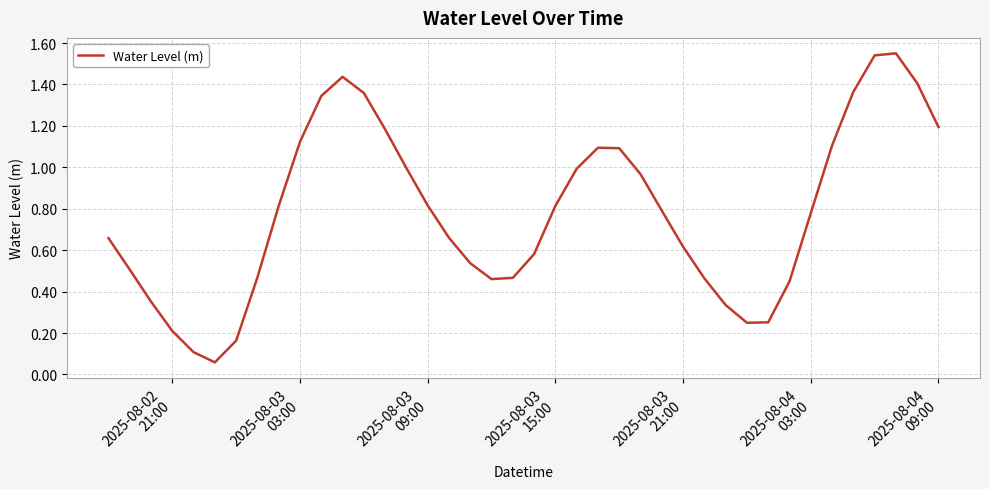

Does the chart display data point markers on the line(s)?

No